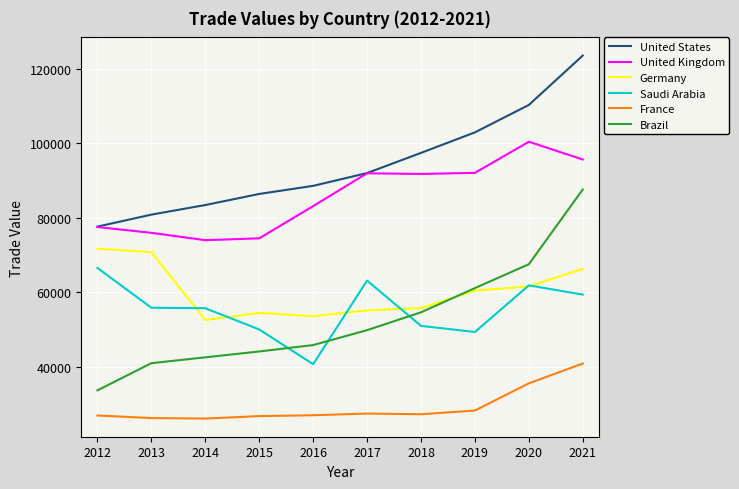

True or false: United Kingdom and Saudi Arabia cross at least once.

False